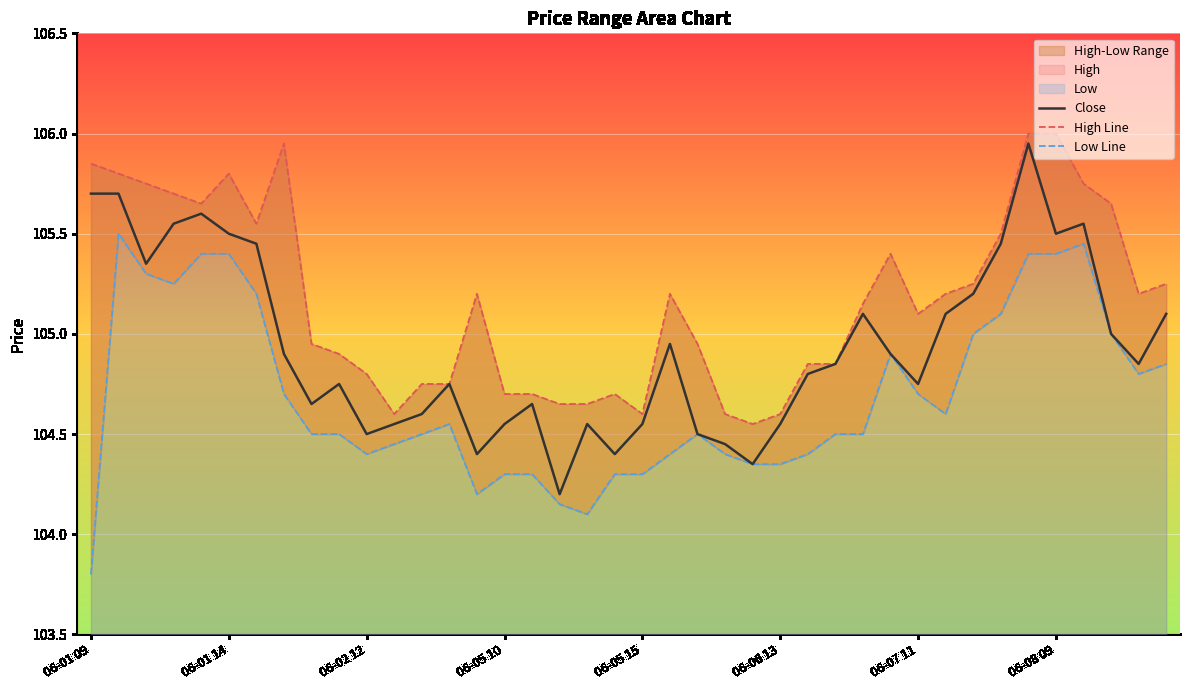

True or false: Low Line and High Line intersect in this chart.

False